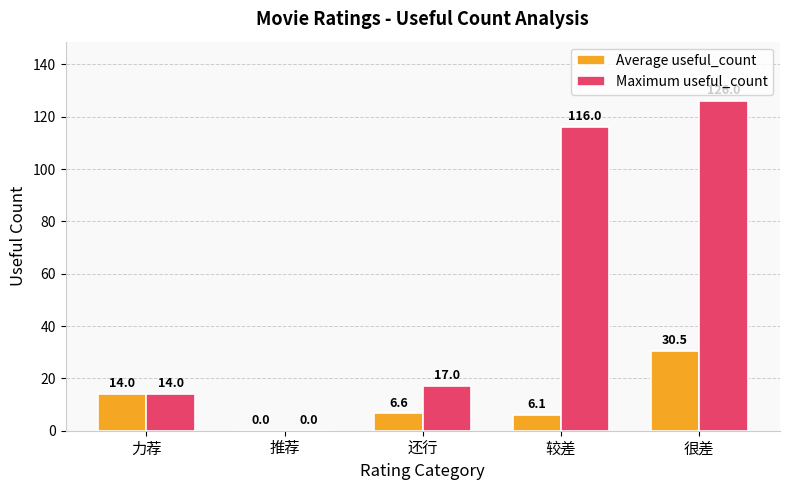

Where does the Average useful_count series first go above 6?

力荐